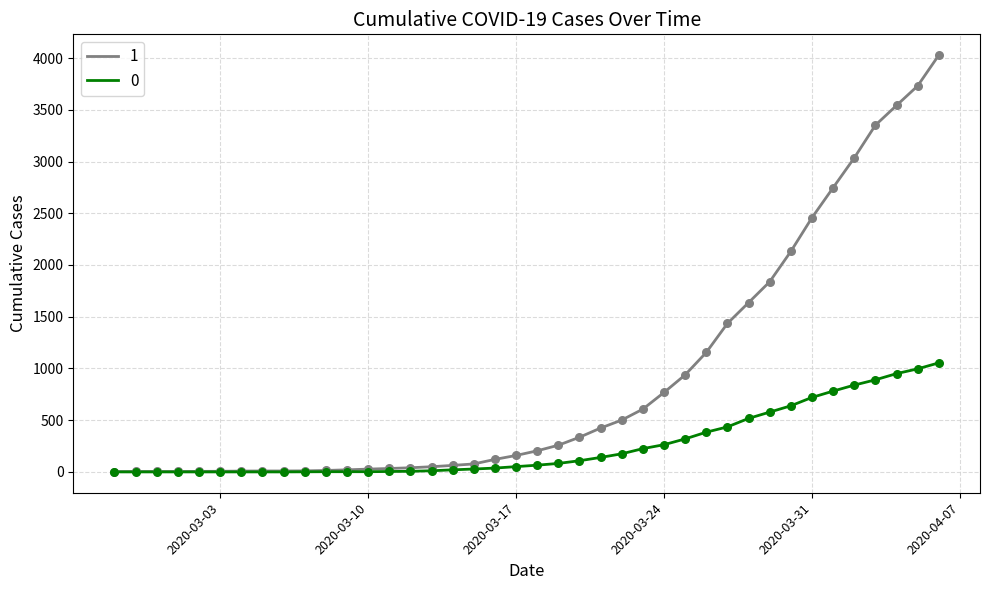

What is the maximum value shown in the chart?

4028